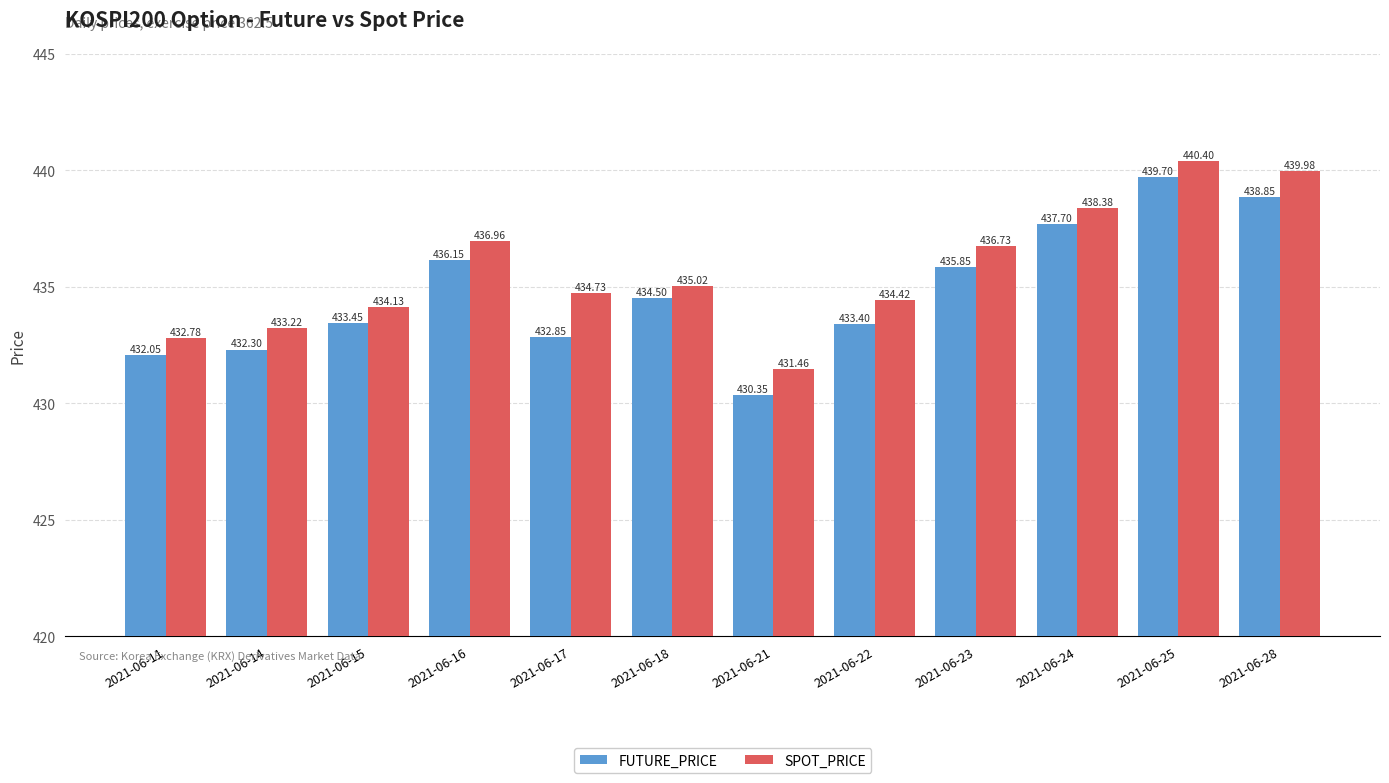

How many data points does each series have?

12